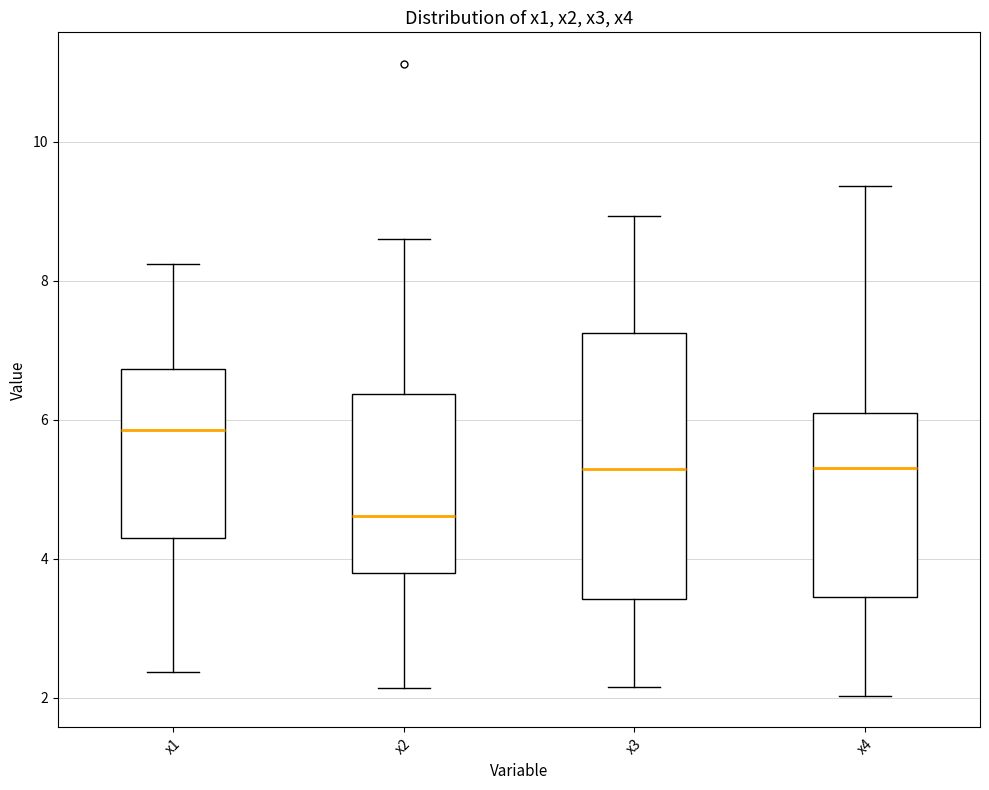

Which box has the lowest median line?

x2